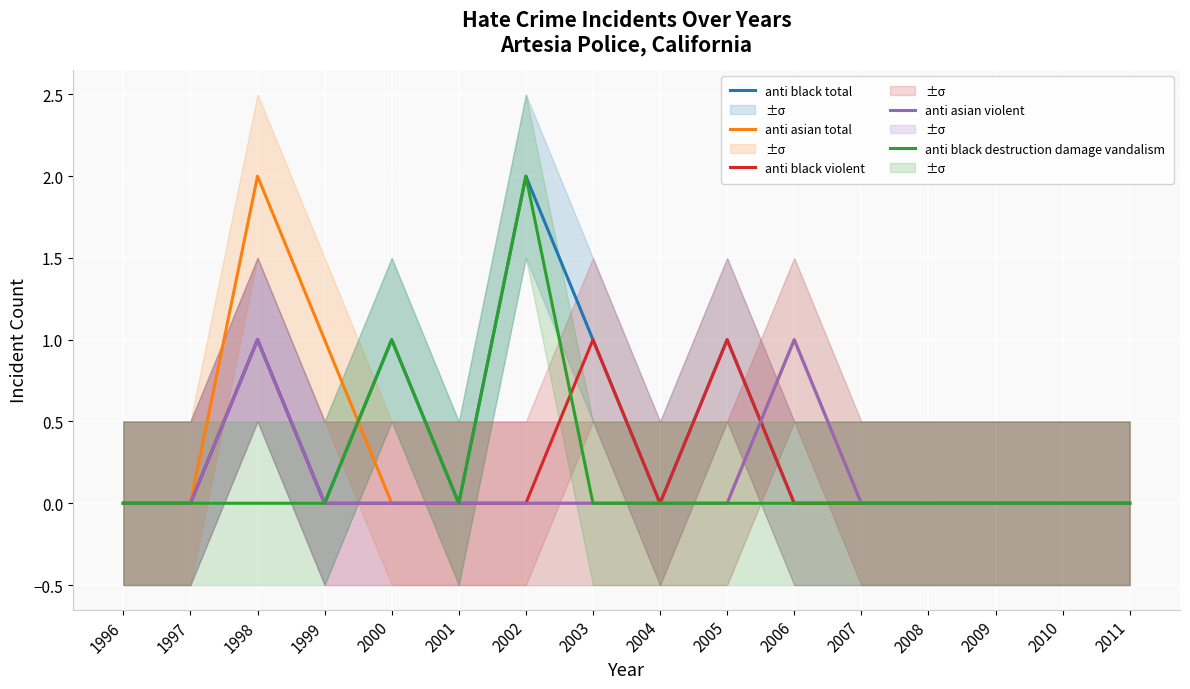

True or false: anti black violent and anti black total cross at least once.

False